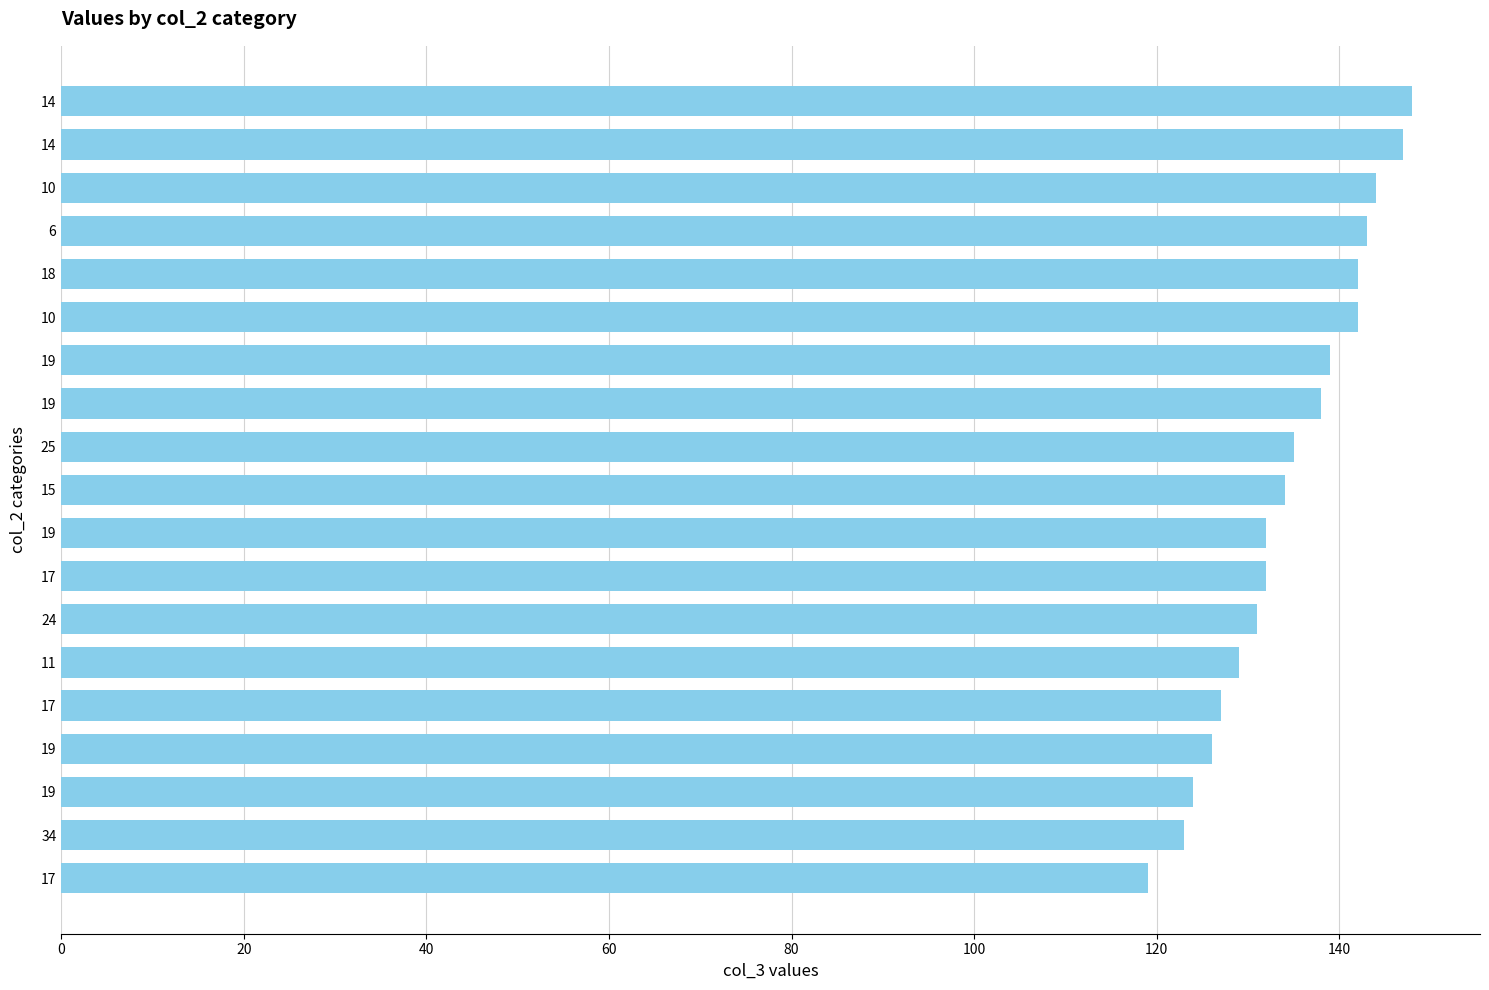

What is the minimum value shown in the chart?

119